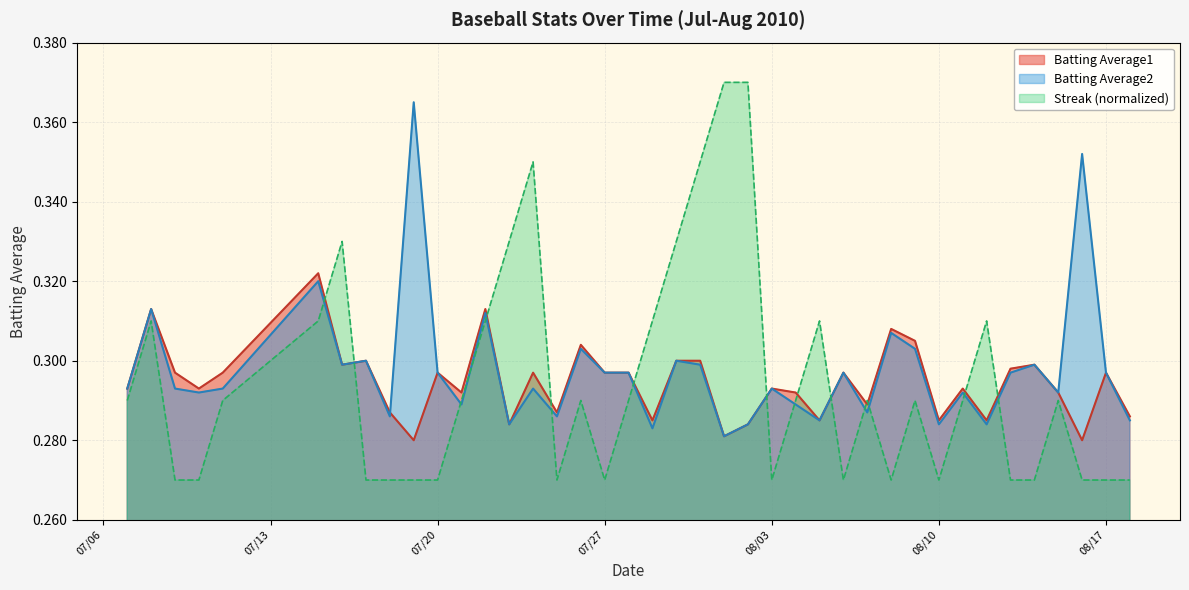

What are all the series names shown in the legend?

Batting Average1, Batting Average2, Streak (normalized)